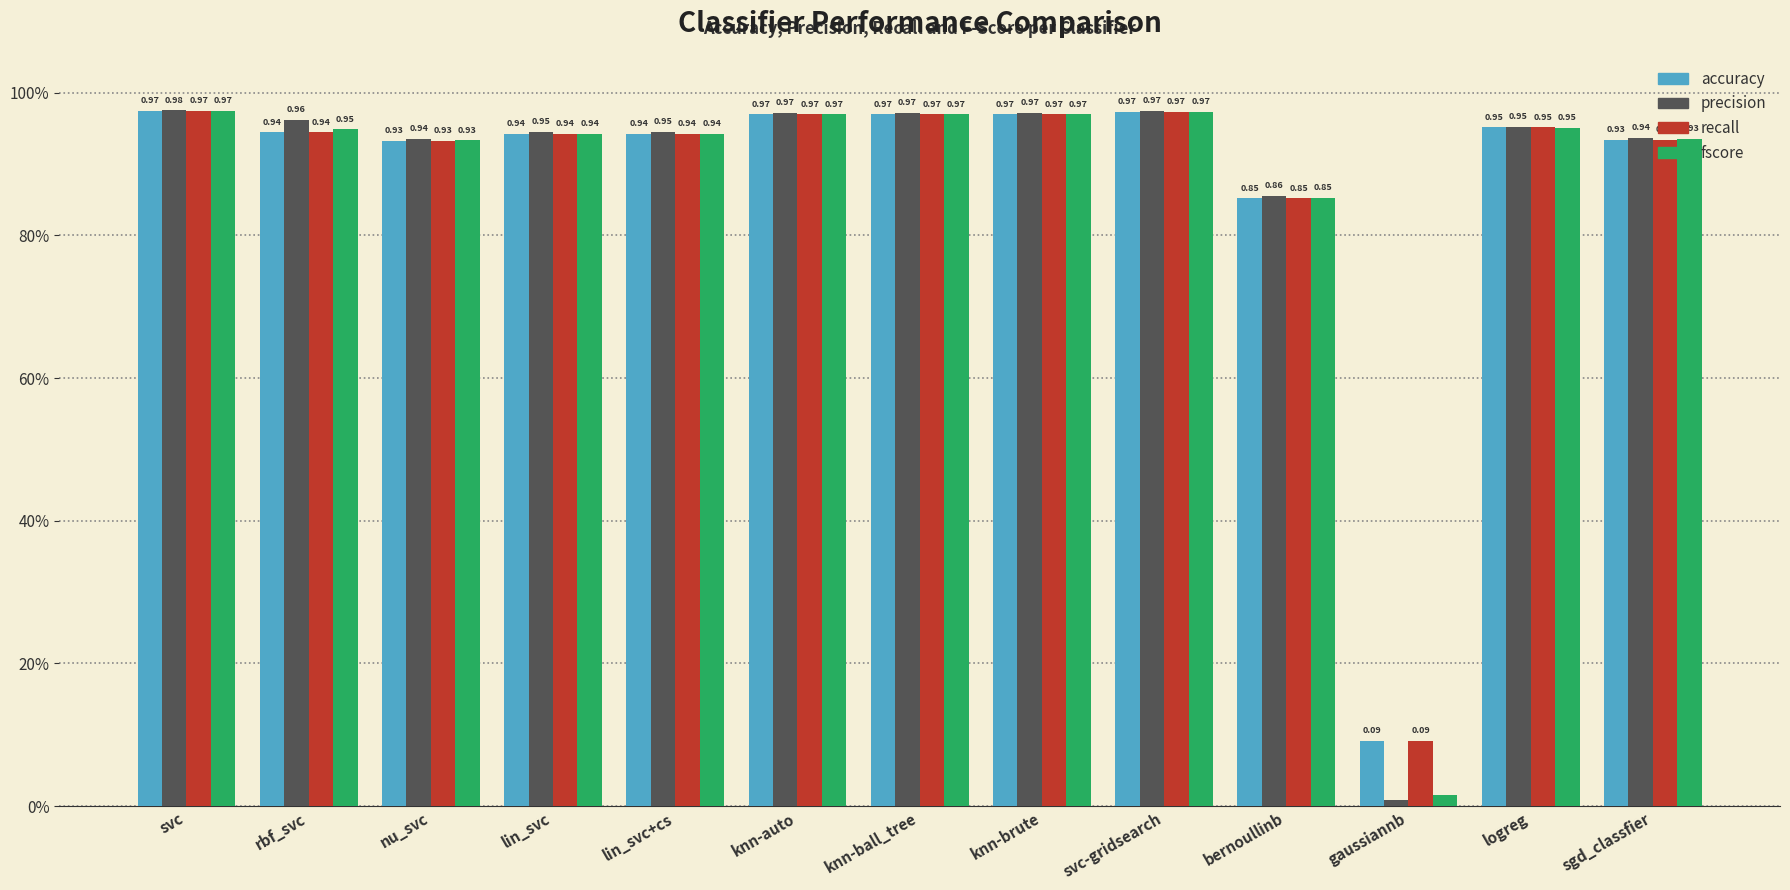

True or false: recall has a value of 1.3 at knn-brute.

False